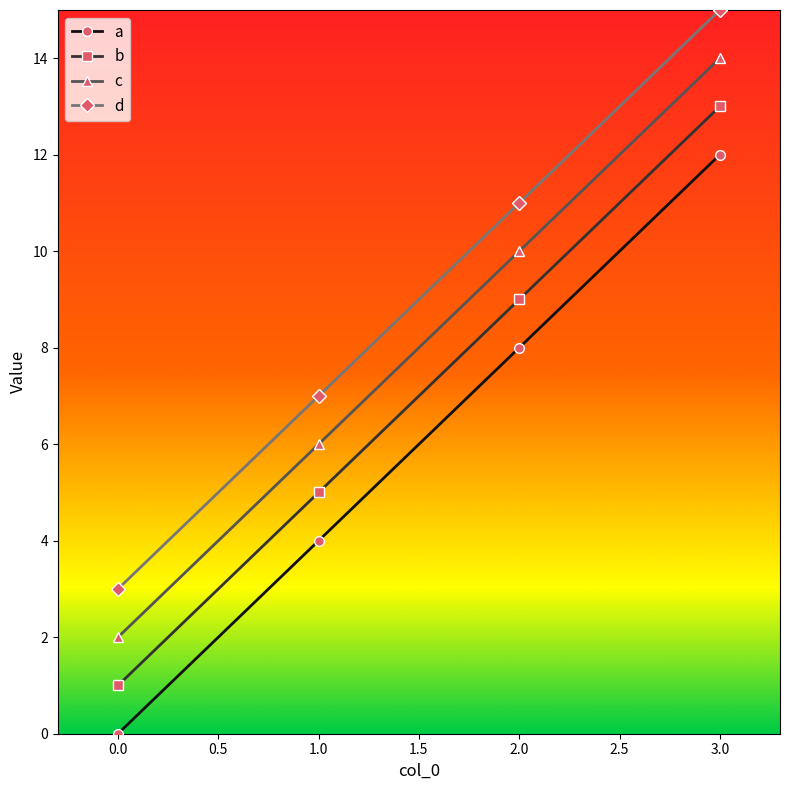

Reading right to left, extract all data points from this chart.

a: 12	8	4	0
b: 13	9	5	1
c: 14	10	6	2
d: 15	11	7	3